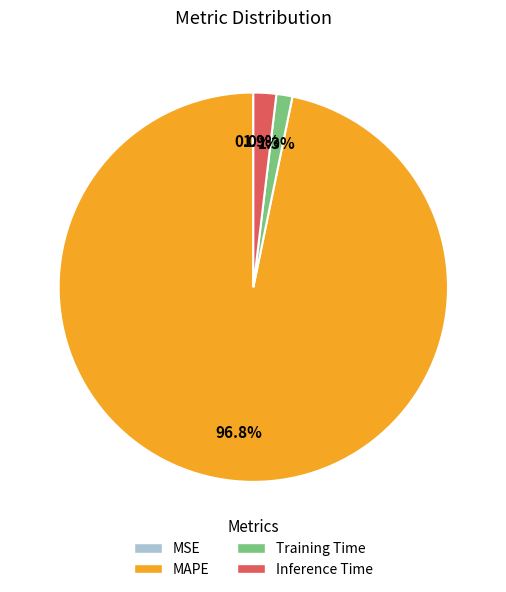

To the nearest percent, what percentage of the pie is Training Time?

1%